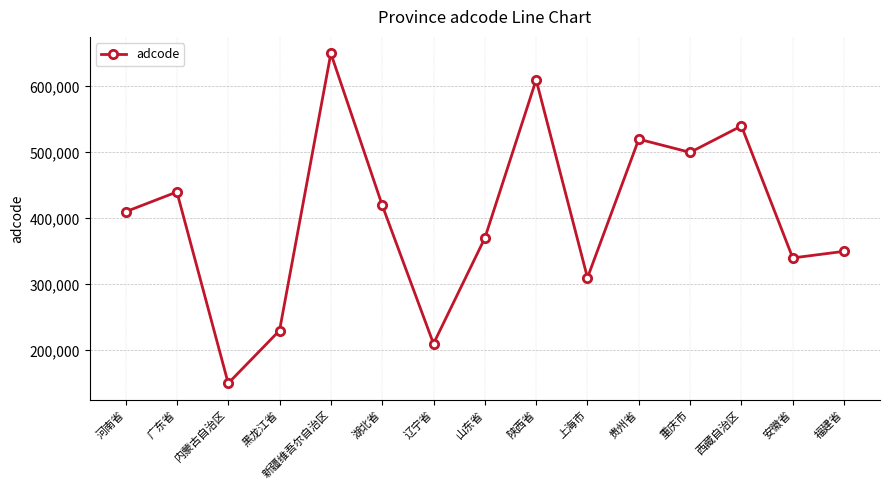

What is the value of the 11th point from the left?

520000